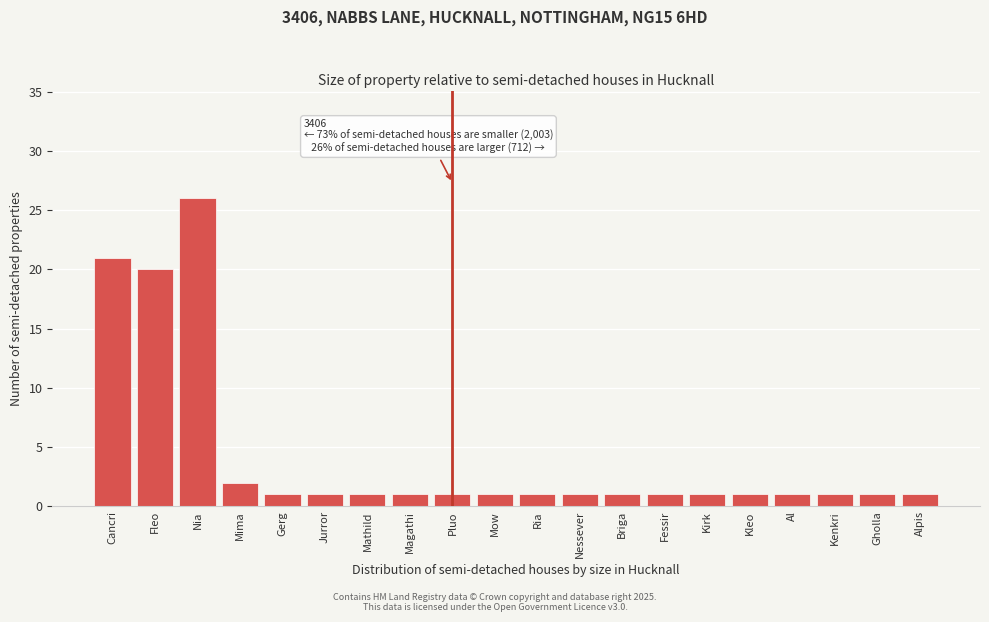

Reading right to left, extract all data points from this chart.

1	1	1	1	1	1	1	1	1	1	1	1	1	1	1	1	2	26	20	21